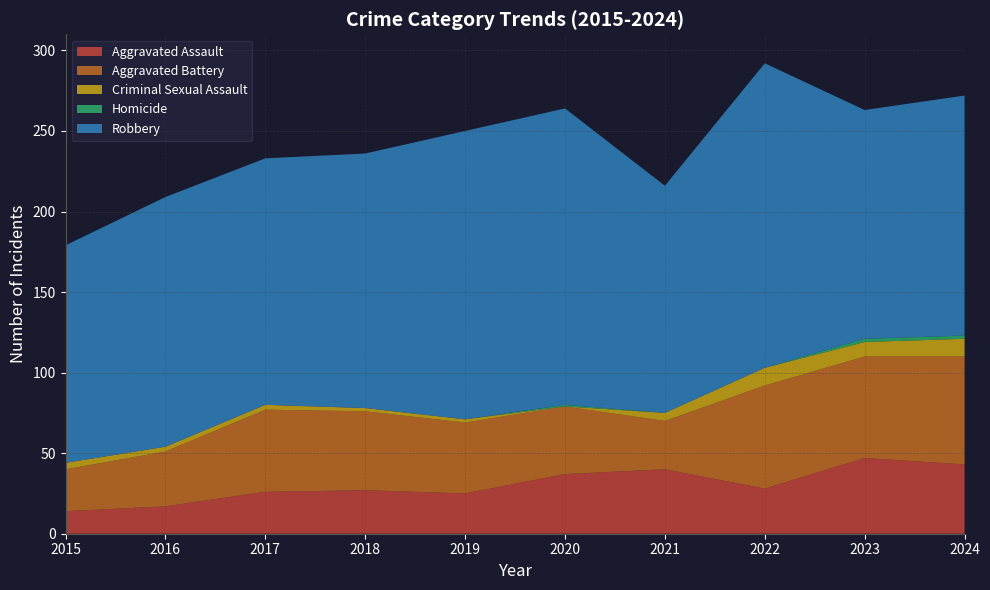

Reading right to left, extract all data points from this chart.

Aggravated Assault: 2024=43	2023=47	2022=28	2021=40	2020=37	2019=25	2018=27	2017=26	2016=17	2015=14
Aggravated Battery: 2024=67	2023=63	2022=64	2021=30	2020=42	2019=44	2018=49	2017=51	2016=34	2015=26
Criminal Sexual Assault: 2024=11	2023=9	2022=11	2021=5	2020=0	2019=2	2018=2	2017=3	2016=3	2015=4
Homicide: 2024=2	2023=2	2022=0	2021=0	2020=1	2019=0	2018=0	2017=0	2016=0	2015=0
Robbery: 2024=149	2023=142	2022=189	2021=141	2020=184	2019=179	2018=158	2017=153	2016=155	2015=135